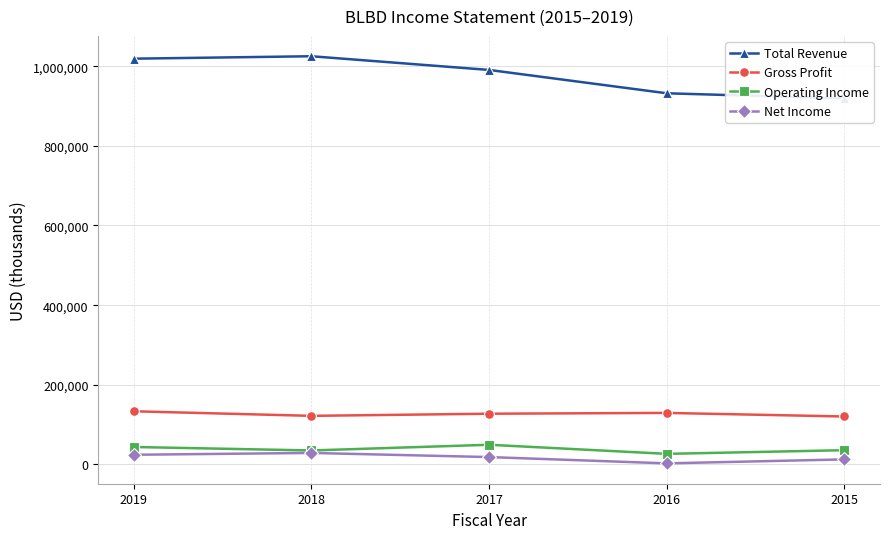

True or false: Gross Profit and Net Income cross at least once.

False